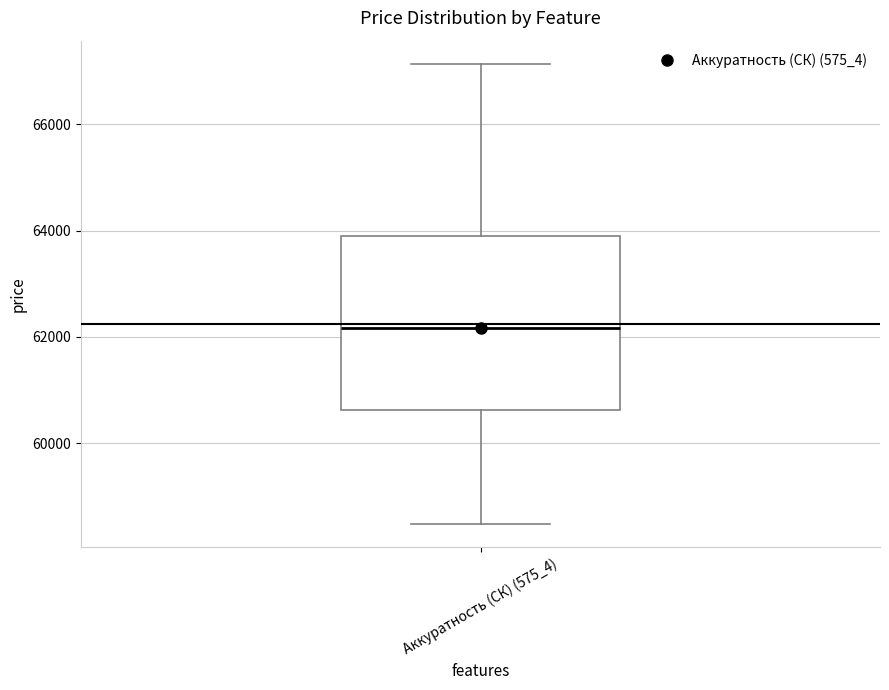

Read this box plot against the y-axis: the position of the median line, the range covered by the box, and the ends of both whiskers. The values are not printed on the chart, so give them approximately, as read against the axis.

median 62200, box 60600 to 64000, whiskers 58400 to 67200